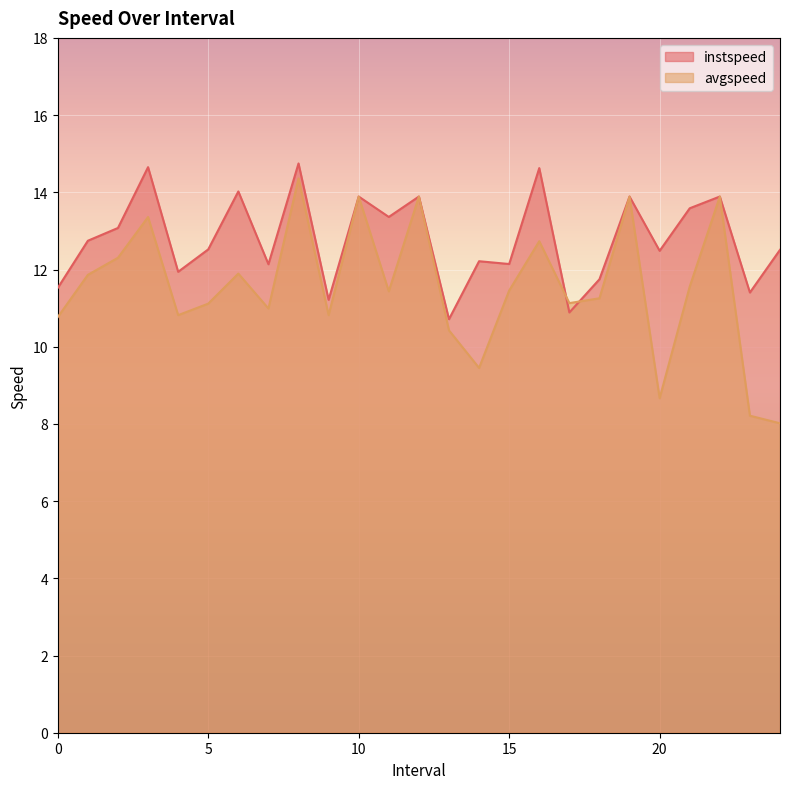

Where is the first local minimum for instspeed?

4.0